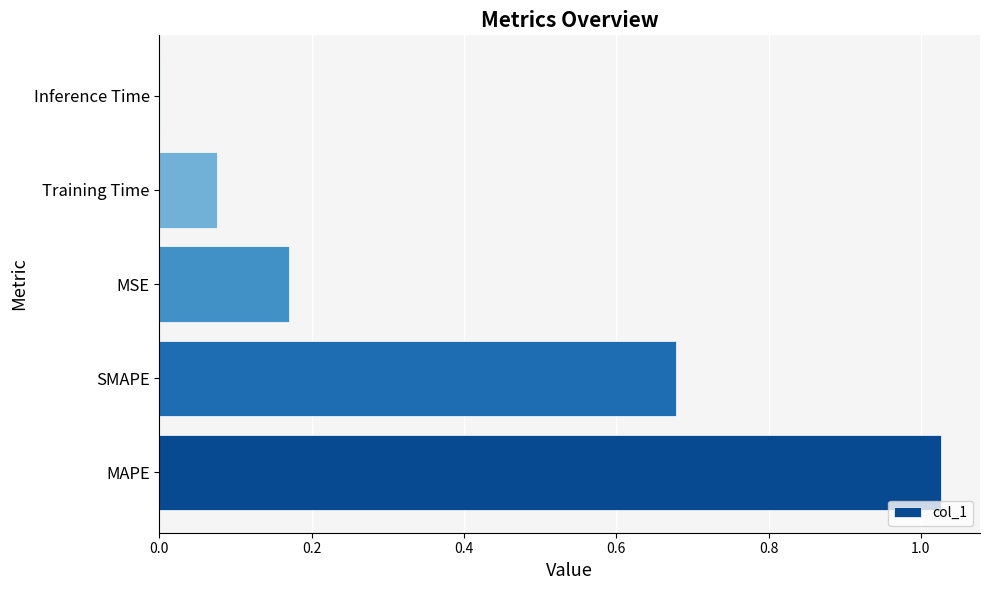

What is the sum of the values at MAPE and MSE?

1.2